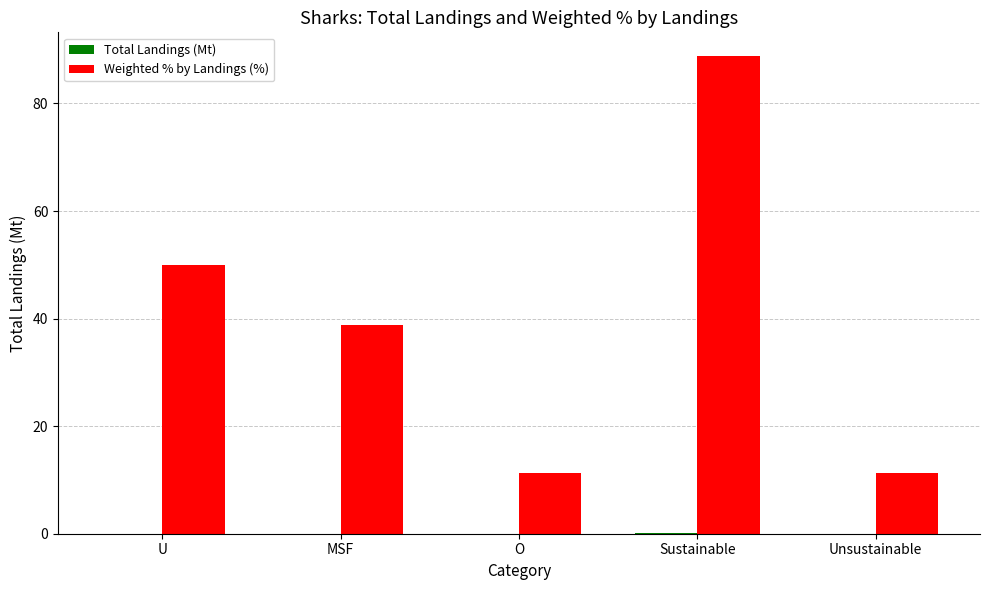

The Weighted % by Landings (%) series shows 56.8 at MSF. True or false?

False